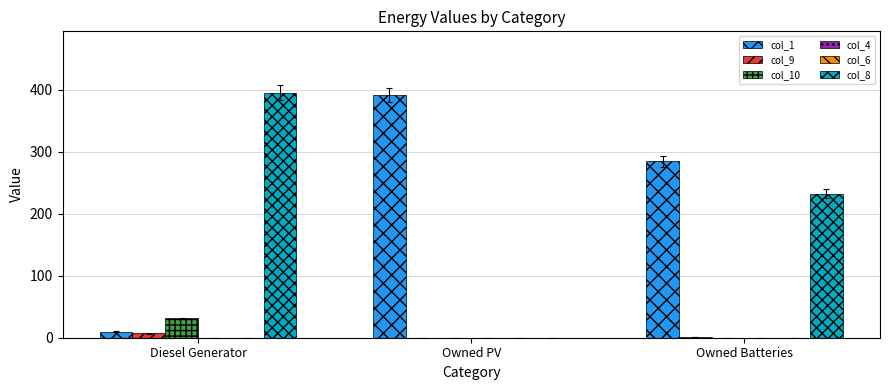

What is the value of the col_1 bar at the 2nd from the left?

391